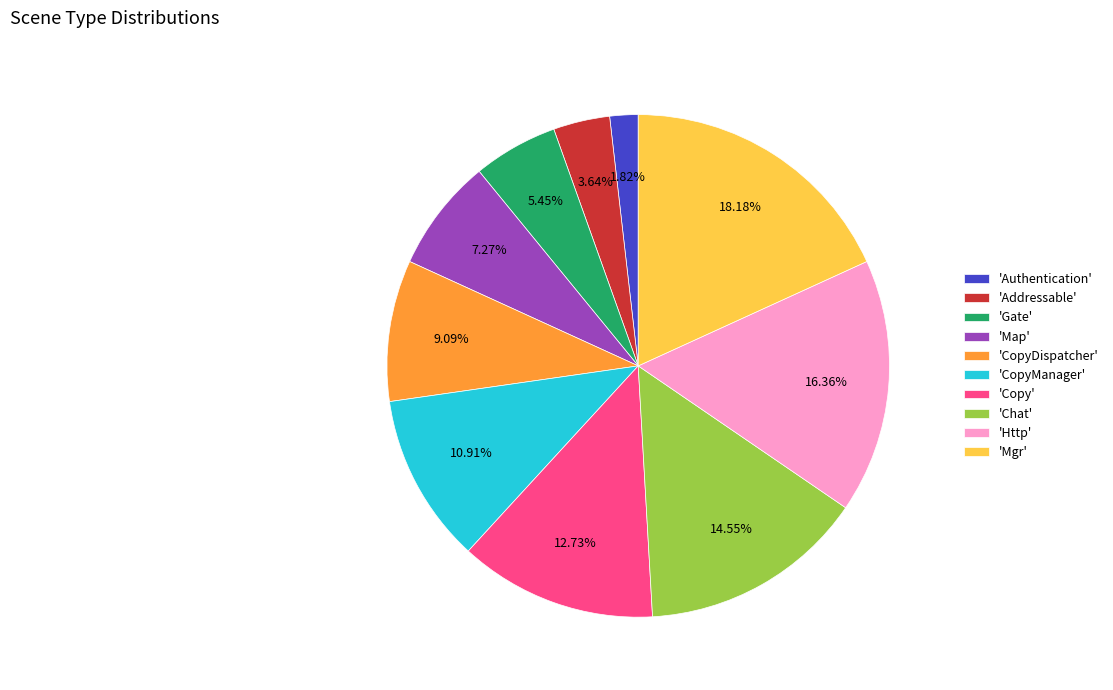

Rank the categories by value from lowest to highest.

'Authentication', 'Addressable', 'Gate', 'Map', 'CopyDispatcher', 'CopyManager', 'Copy', 'Chat', 'Http', 'Mgr'